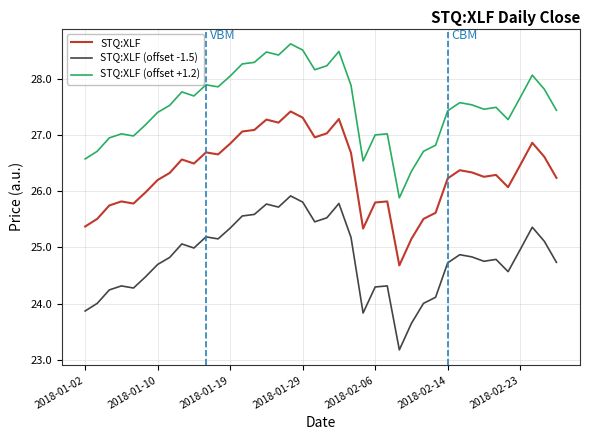

True or false: STQ:XLF (offset -1.5) and STQ:XLF cross at least once.

False